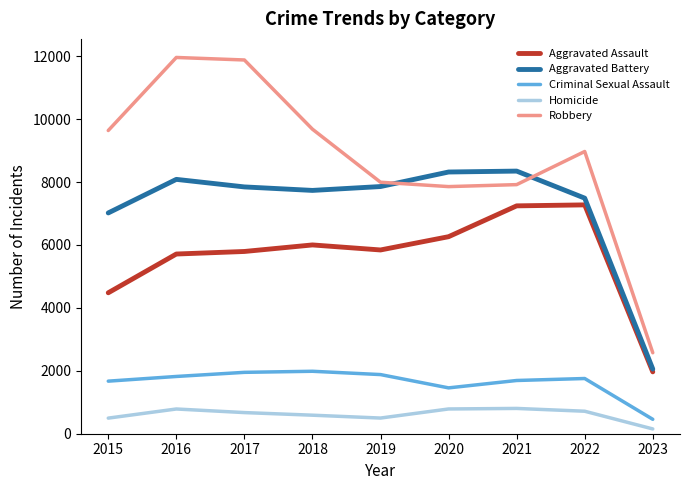

True or false: Aggravated Battery and Criminal Sexual Assault intersect in this chart.

False